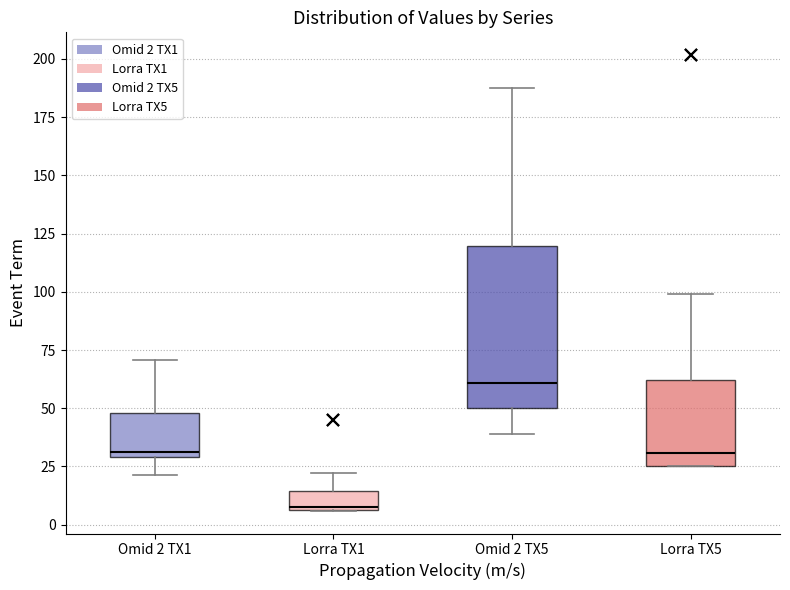

Which box has the highest median line?

Omid 2 TX5